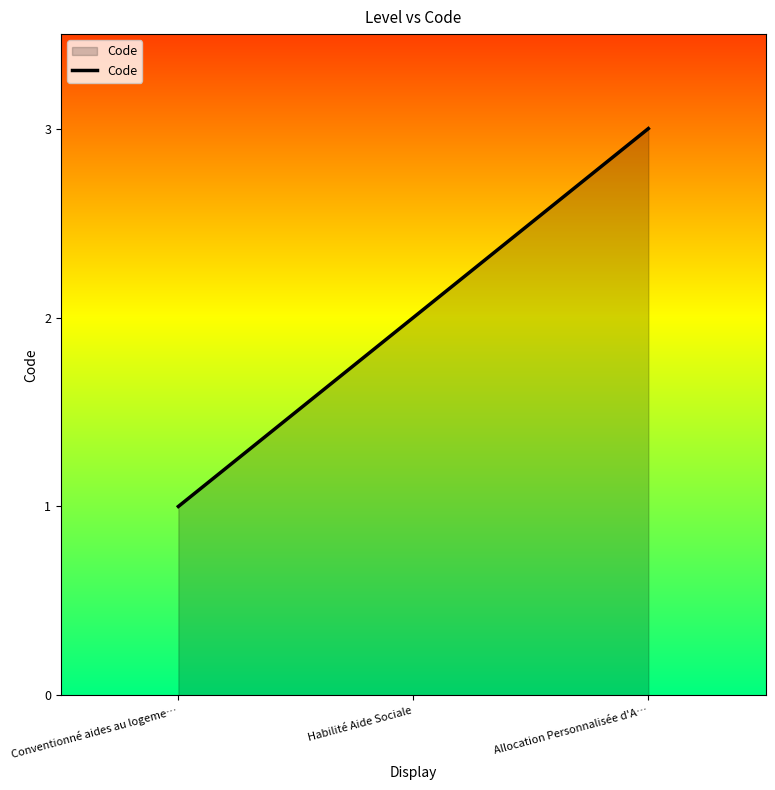

What position from the left is Habilité Aide Sociale?

2